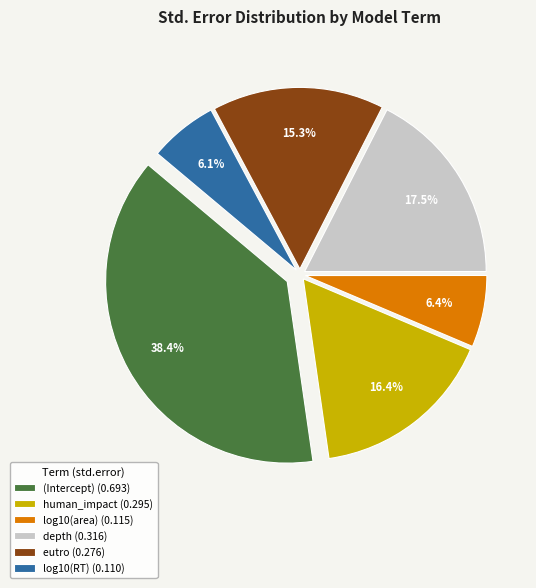

What percentage is NOT represented by eutro?

84.7%